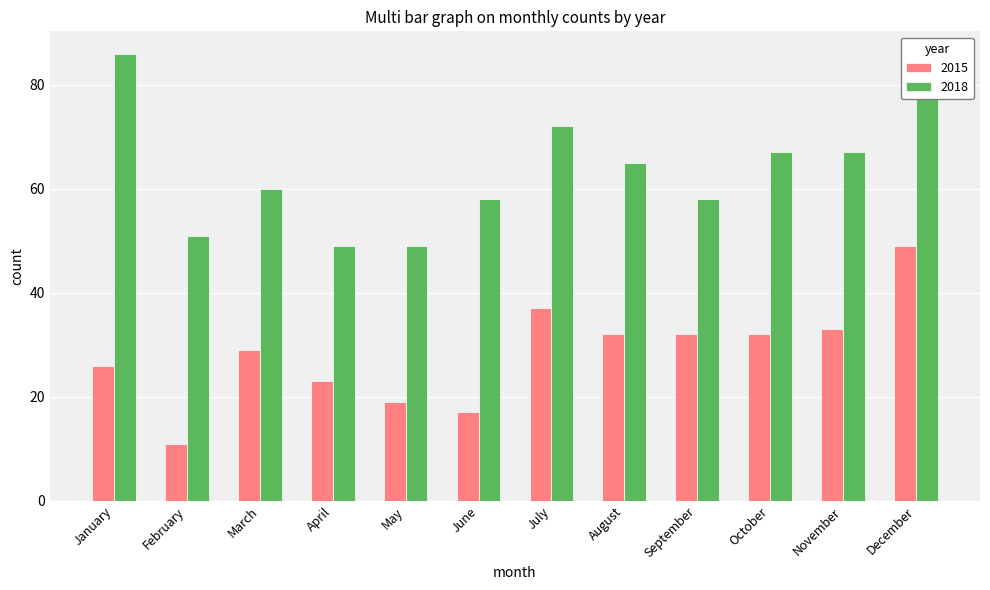

Reading right to left, what are all the values shown in this chart?

2015: December=49	November=33	October=32	September=32	August=32	July=37	June=17	May=19	April=23	March=29	February=11	January=26
2018: December=82	November=67	October=67	September=58	August=65	July=72	June=58	May=49	April=49	March=60	February=51	January=86